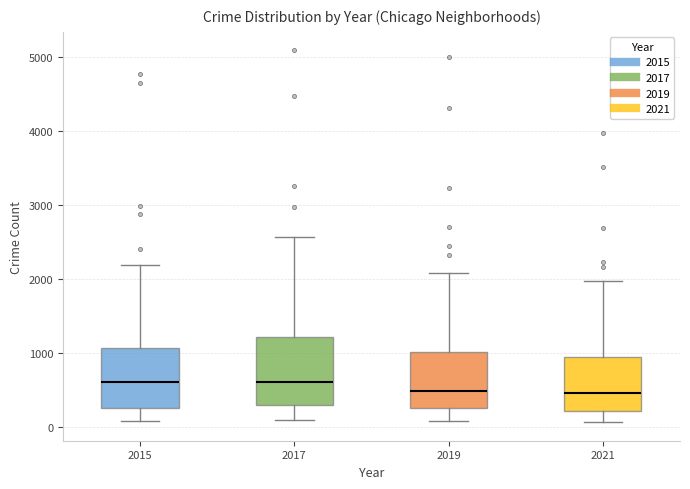

Reading left to right, transcribe this box plot: for each box, give where its median line is, the range the box spans, and where its two whiskers end, as read against the y-axis. The values are not printed on the chart, so give them approximately, as read against the axis.

2015: median 600, box 300 to 1100, whiskers 100 to 2200
2017: median 600, box 300 to 1200, whiskers 100 to 2600
2019: median 500, box 300 to 1000, whiskers 100 to 2100
2021: median 500, box 200 to 1000, whiskers 100 to 2000